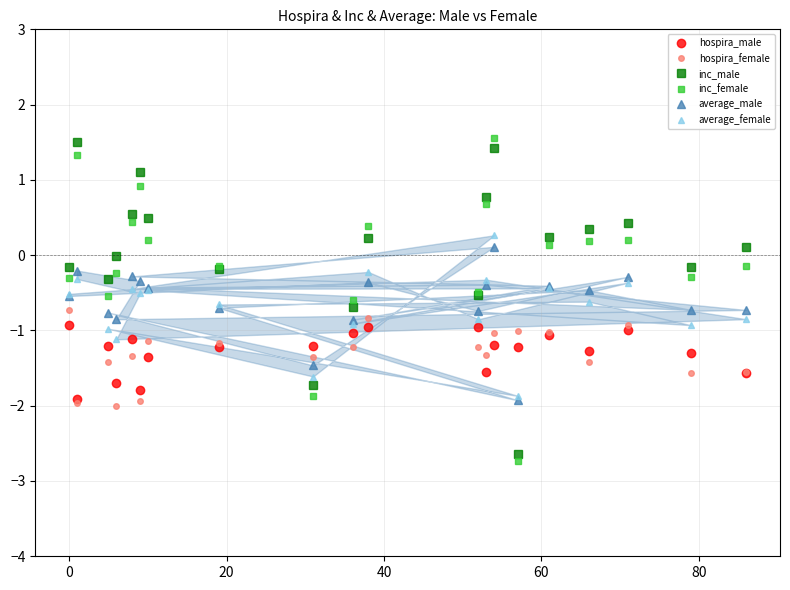

What is the value of the hospira_male point at the 20th from the left?

-1.6